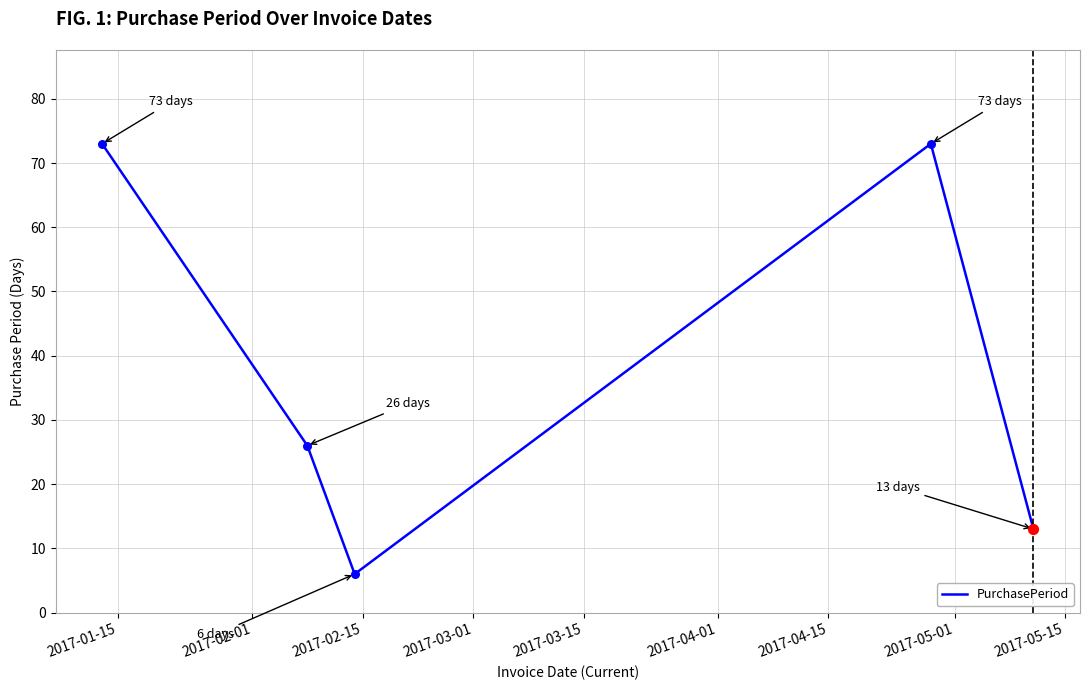

What is the minimum value shown in the chart?

6